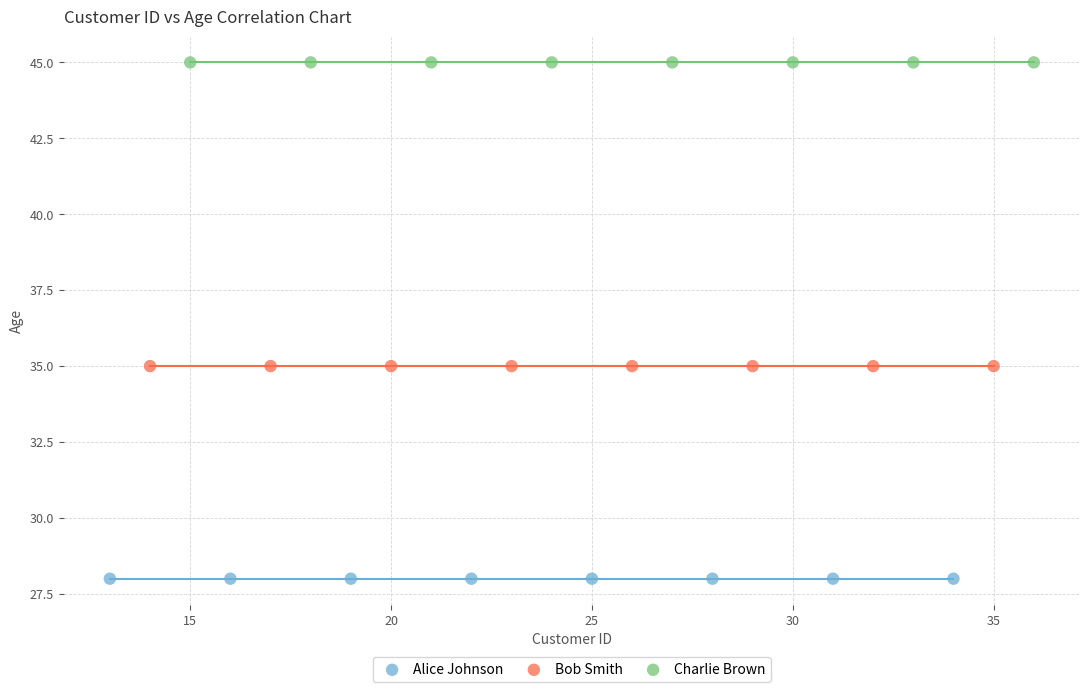

Which series reaches the minimum Y coordinate?

Alice Johnson